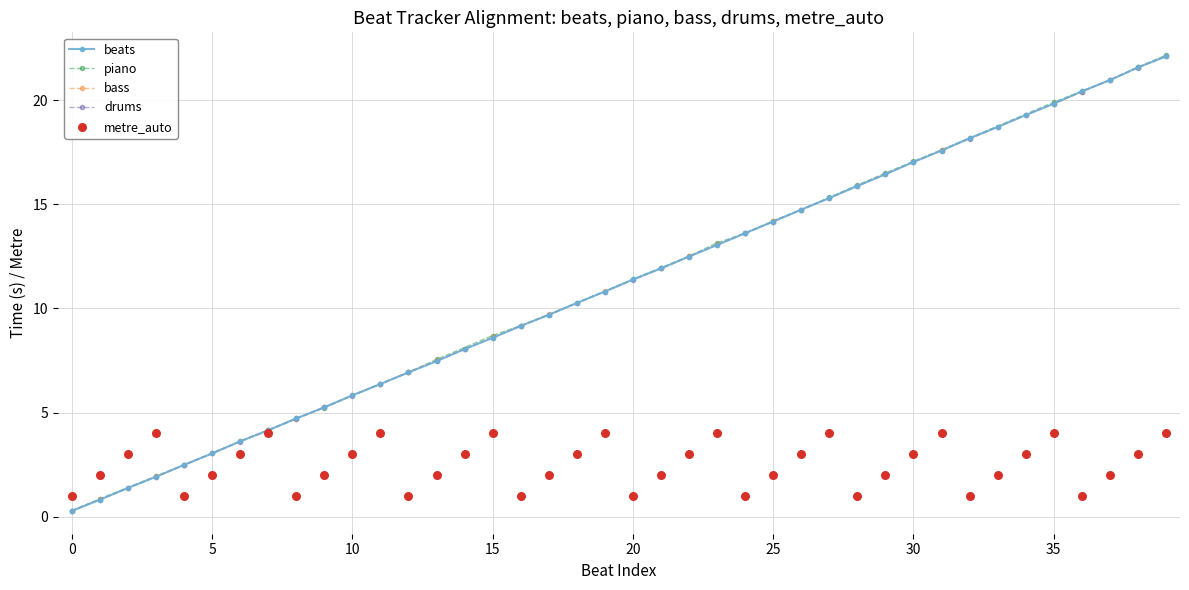

Approximately how many times larger is the value at 19 compared to 14?

1.3